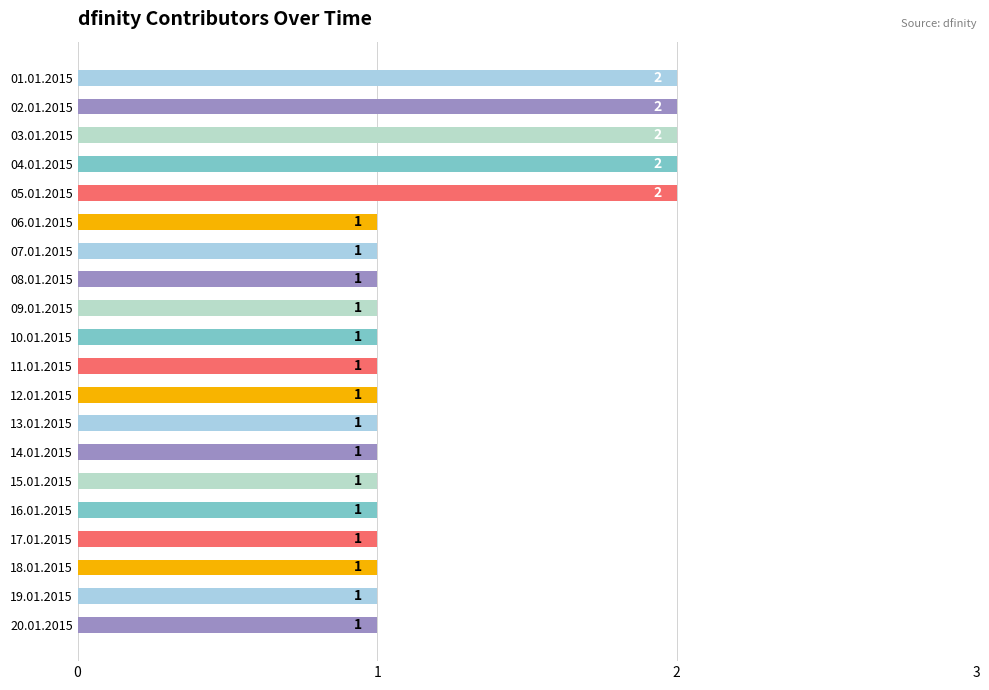

Does the chart contain any negative values?

No